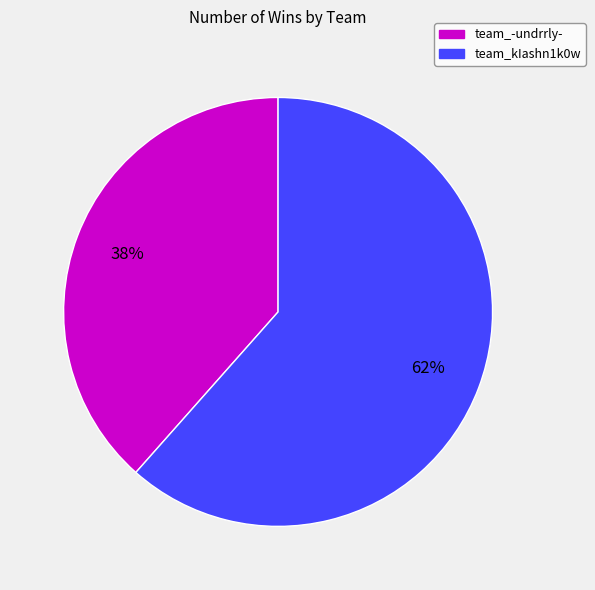

What percentage is the team_-undrrly- slice, to the nearest percent?

38%